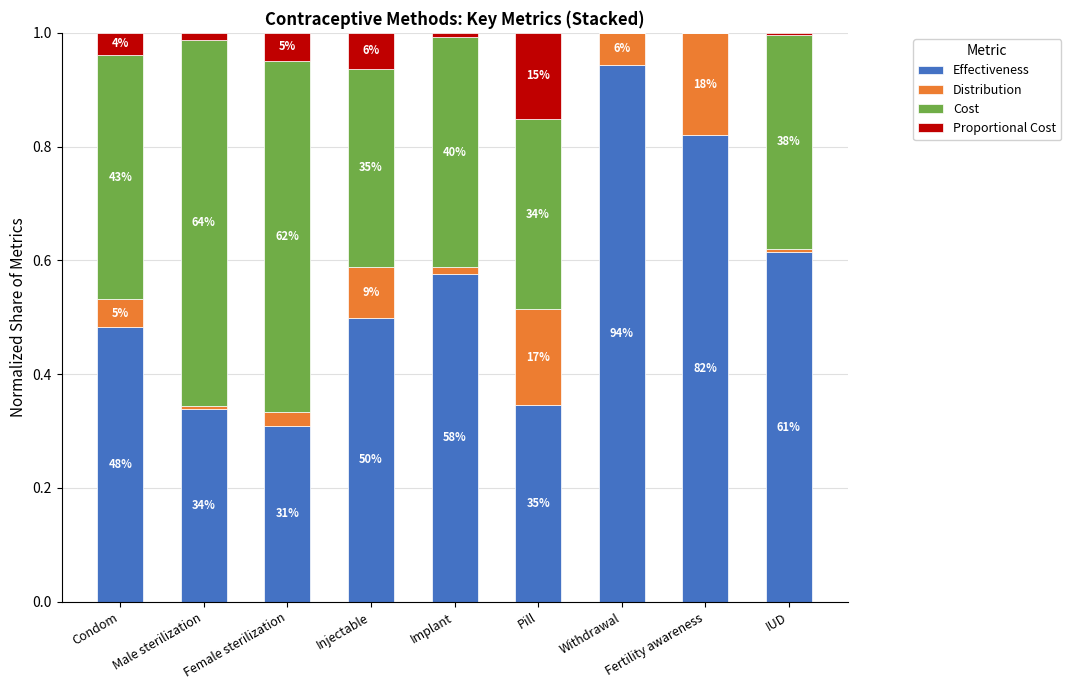

List the labels in order of Proportional Cost value, largest first.

Pill, Injectable, Female sterilization, Condom, Male sterilization, Implant, IUD, Withdrawal, Fertility awareness